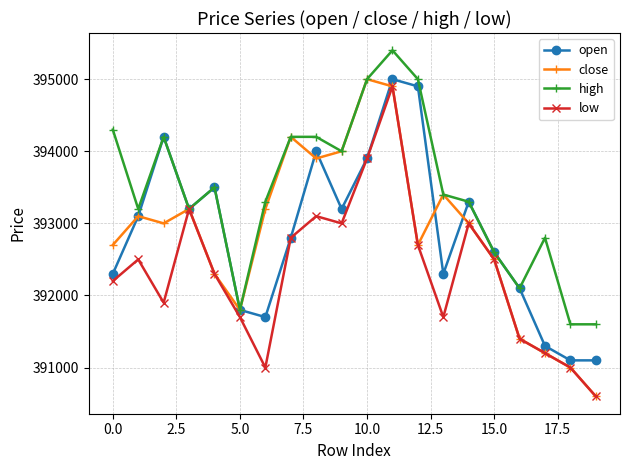

True or false: open has more than 0 interior local peaks.

True